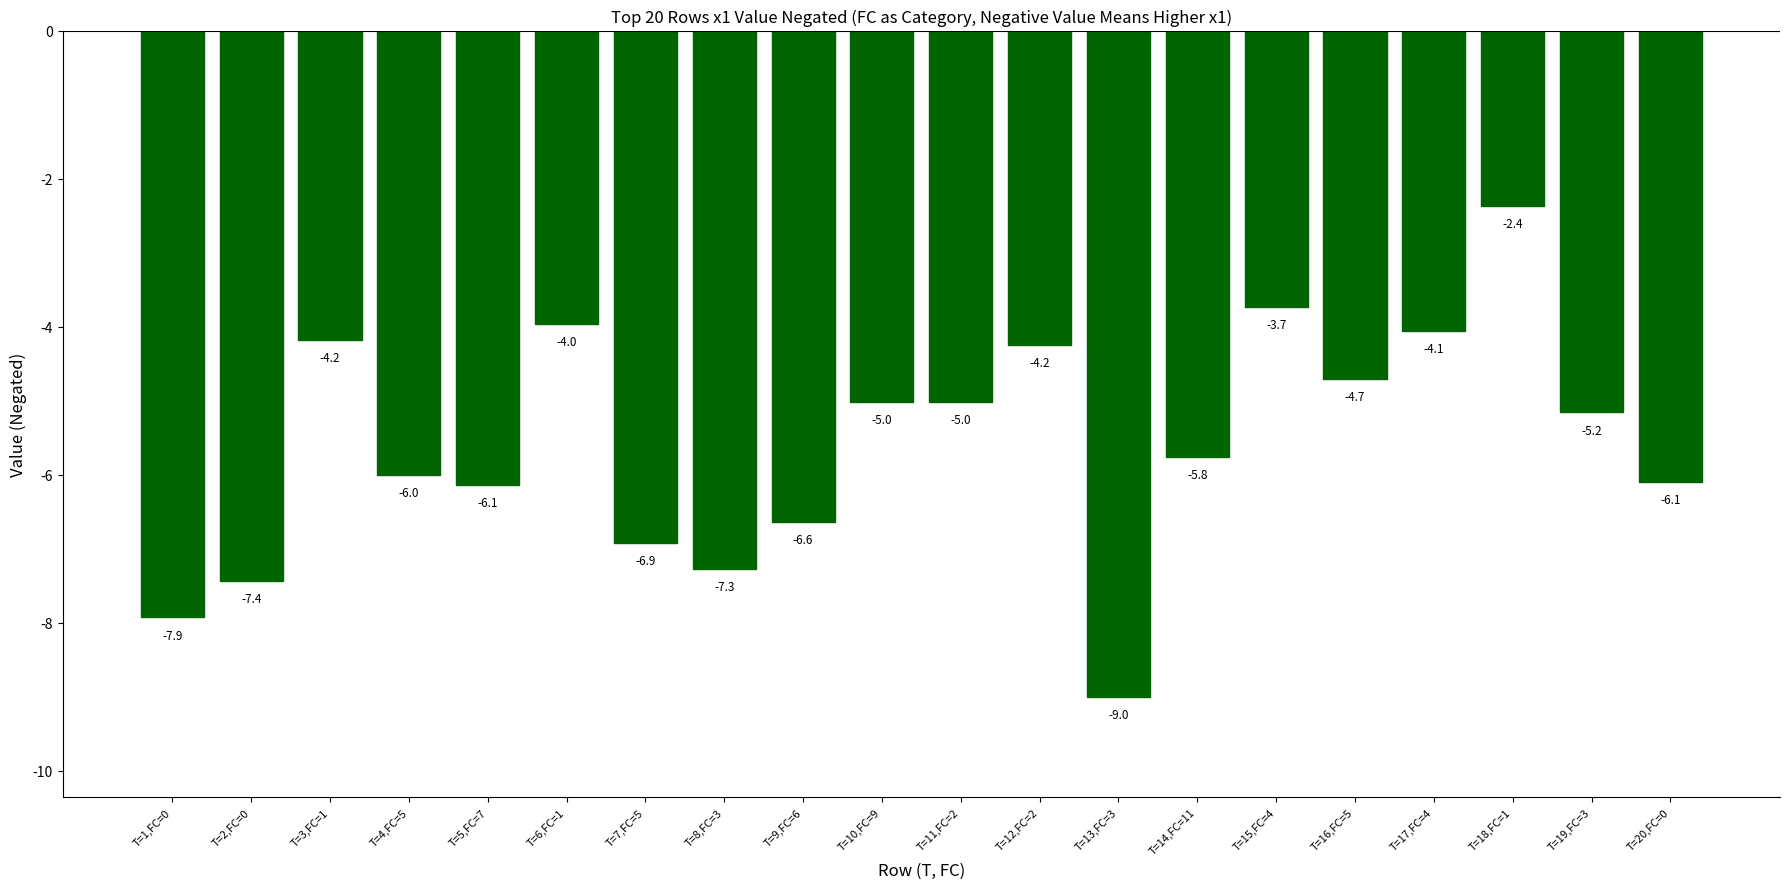

What value does the data have at T=3,FC=1?

-4.2